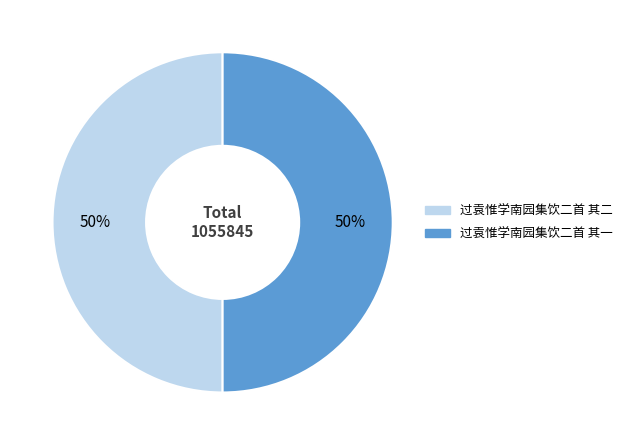

What percentage is the 过袁惟学南园集饮二首 其一 slice, to the nearest percent?

50%